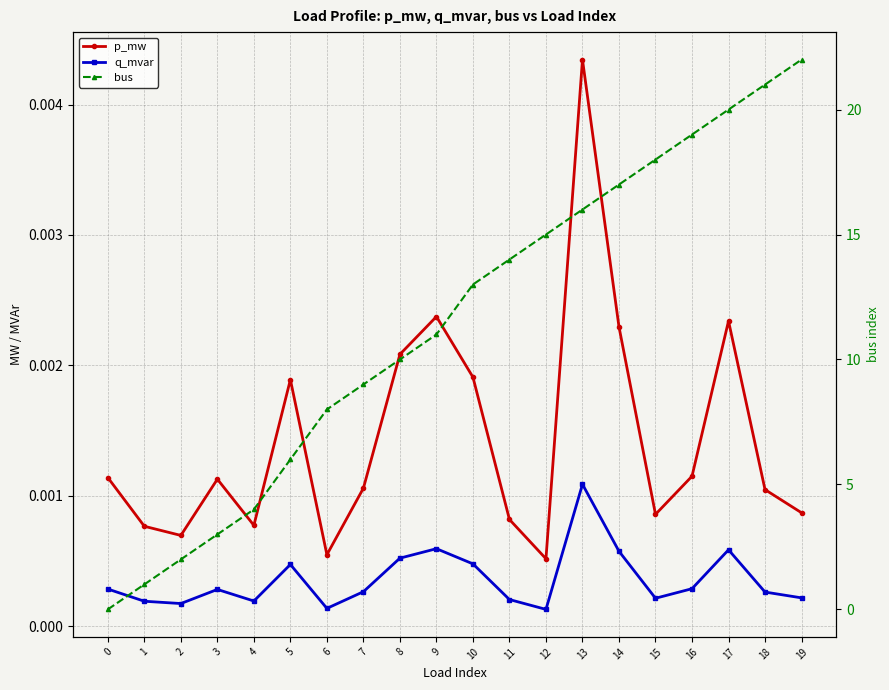

Which series has the largest range (max minus min)?

bus